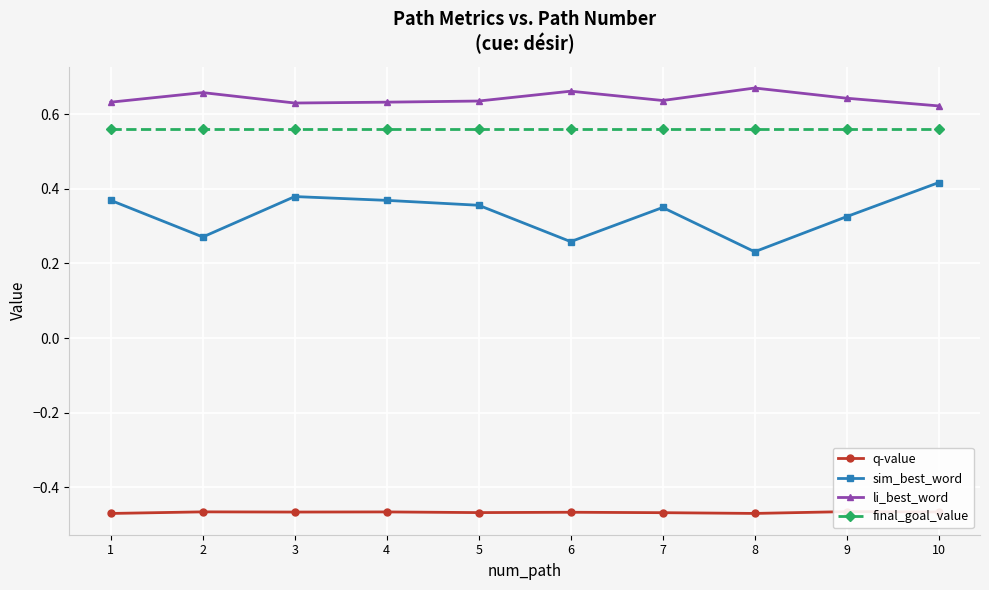

What is the value of the sim_best_word point at the 9th from the left?

0.3